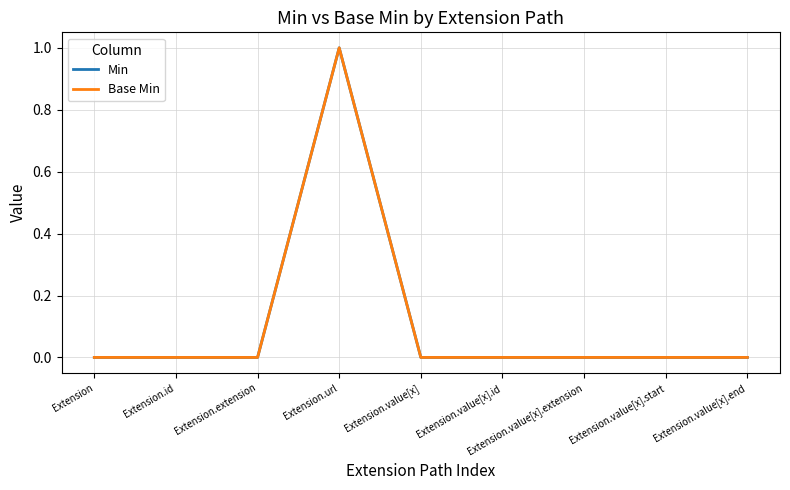

What is the maximum value for Min?

1